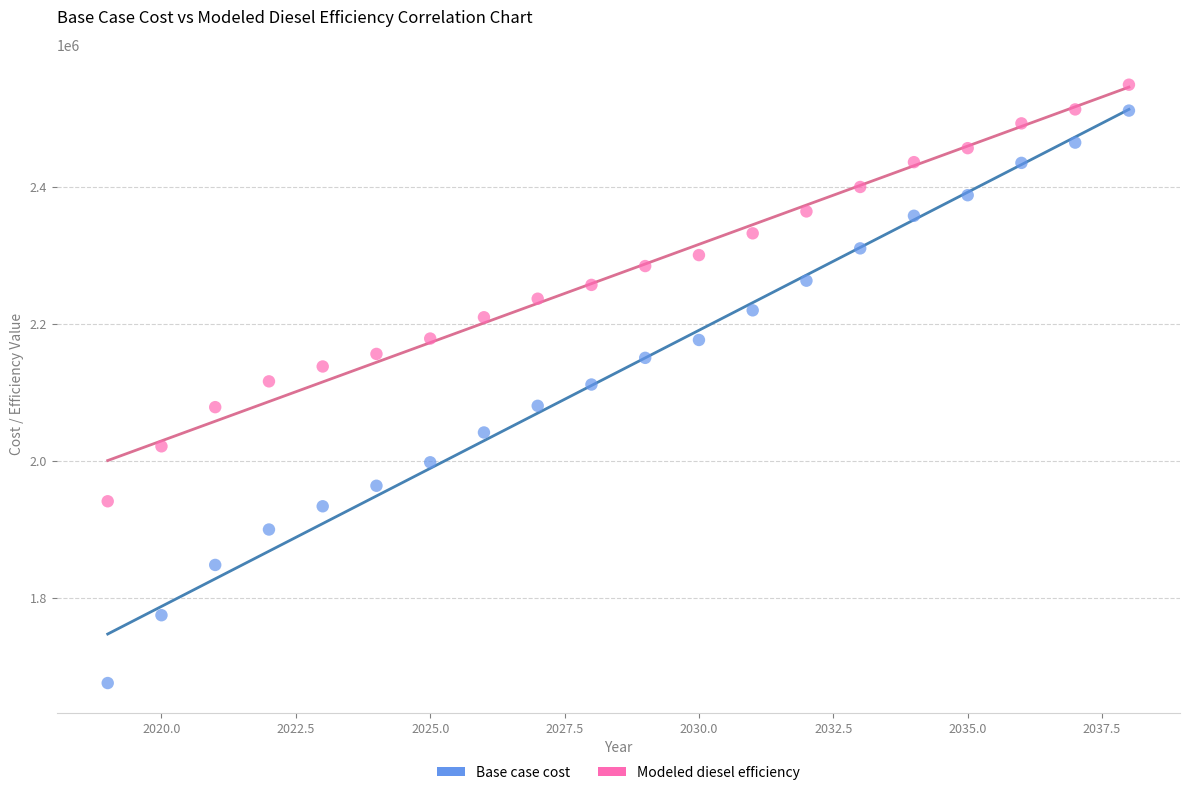

Which series reaches the maximum Y coordinate?

Modeled diesel efficiency